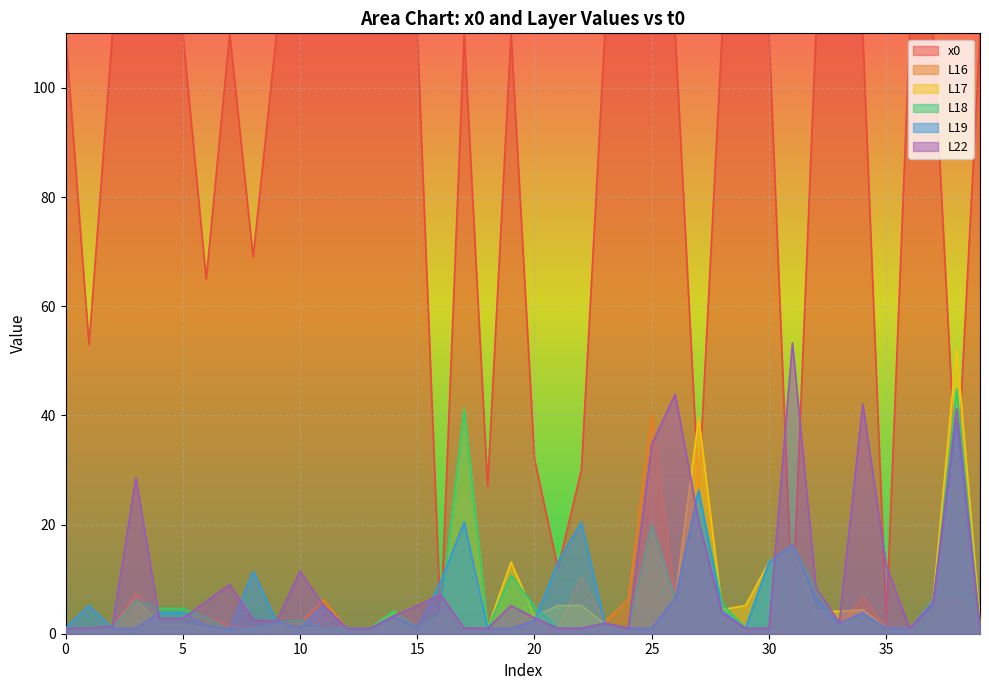

Is it true that L18 equals 1.0 at 29?

True